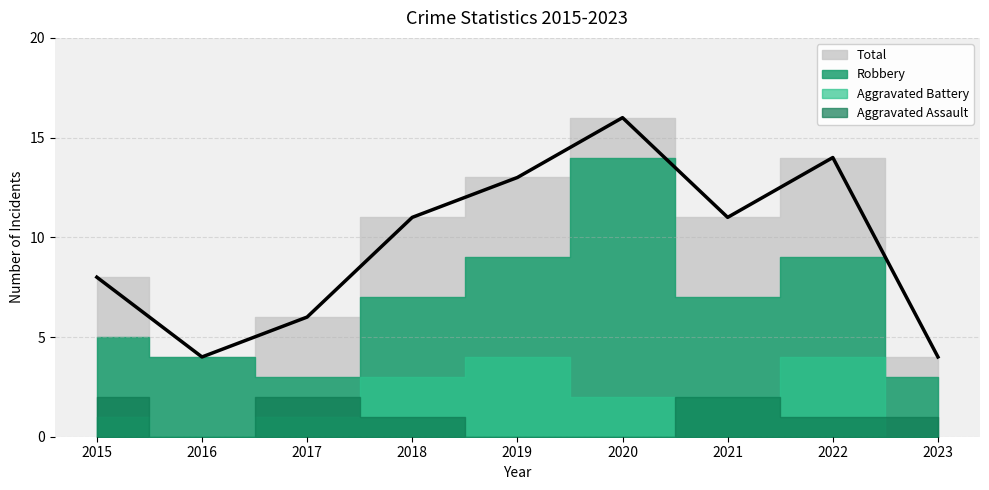

True or false: Aggravated Assault has more than 2 interior local peaks.

False